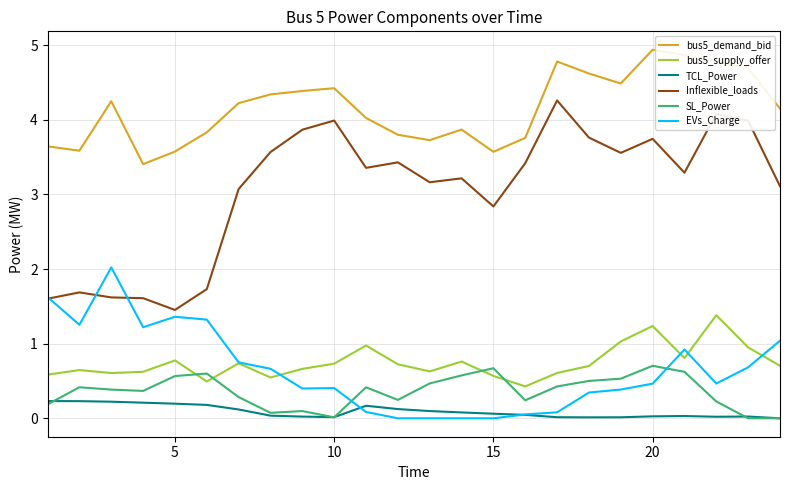

What is the difference between the second highest and minimum values in the EVs_Charge series?

1.6